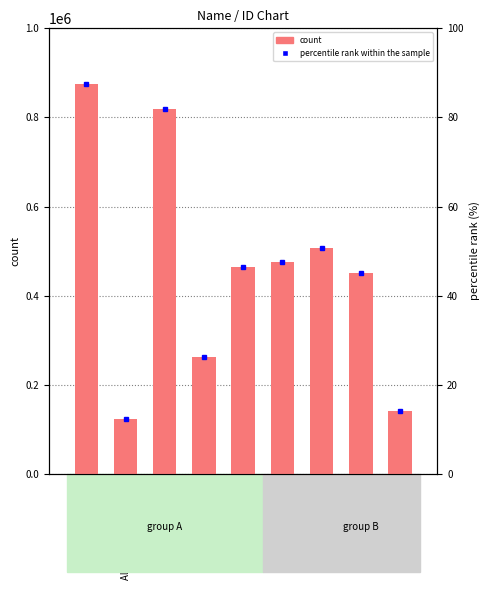

What is the label of the 8th bar from the left?

William Alighieri